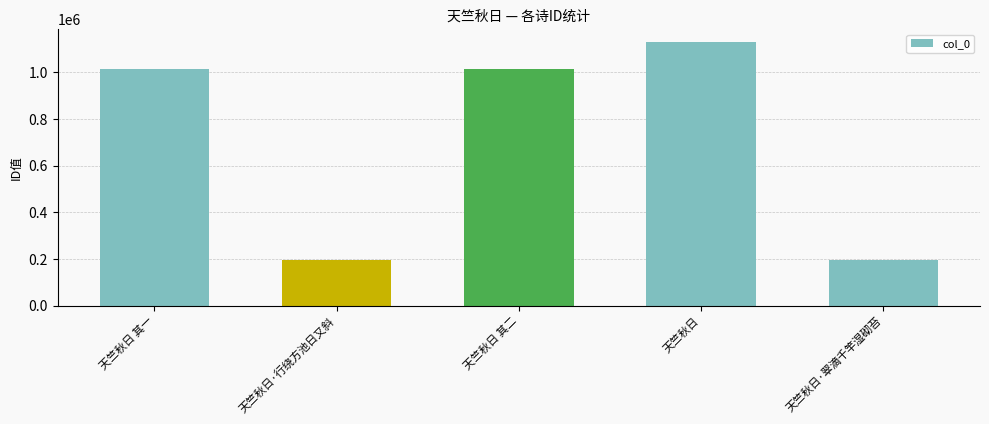

What is the difference between the maximum and minimum values?

934787